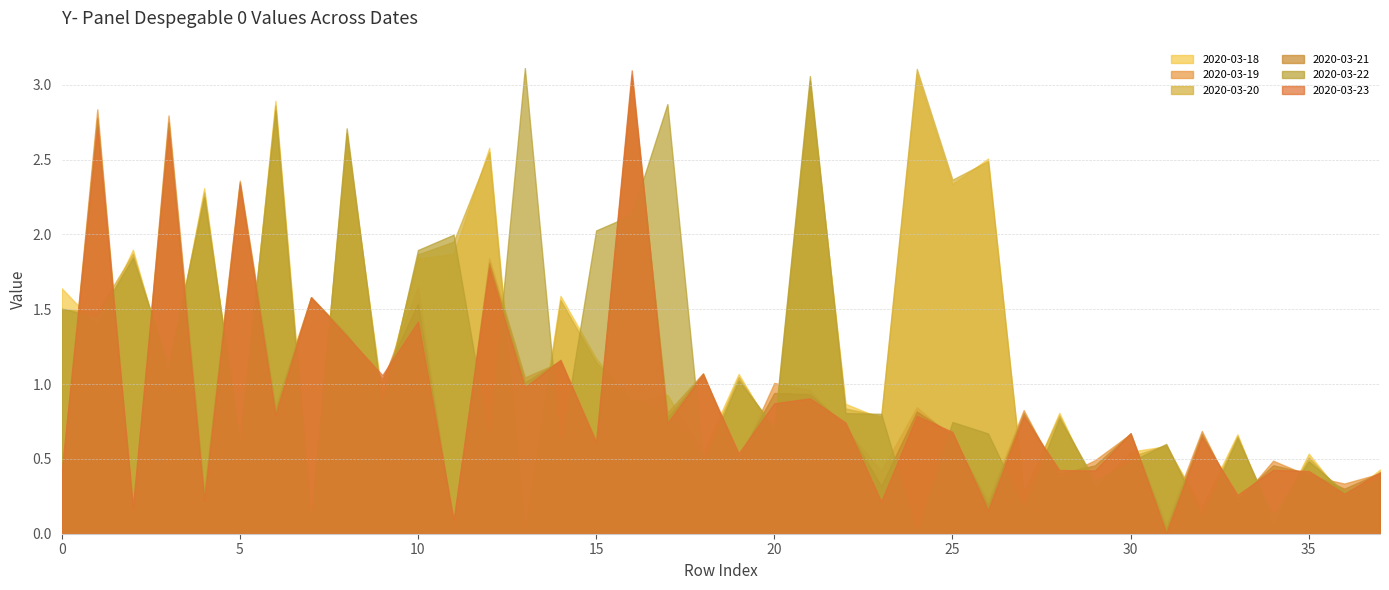

How many categories are shown in the chart?

38